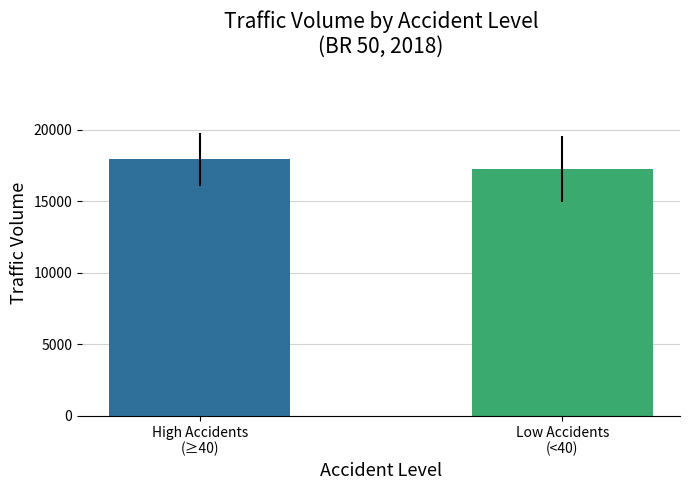

Reading right to left, what are all the values shown in this chart?

Low Accidents
(<40)=17260.8	High Accidents
(≥40)=17920.5